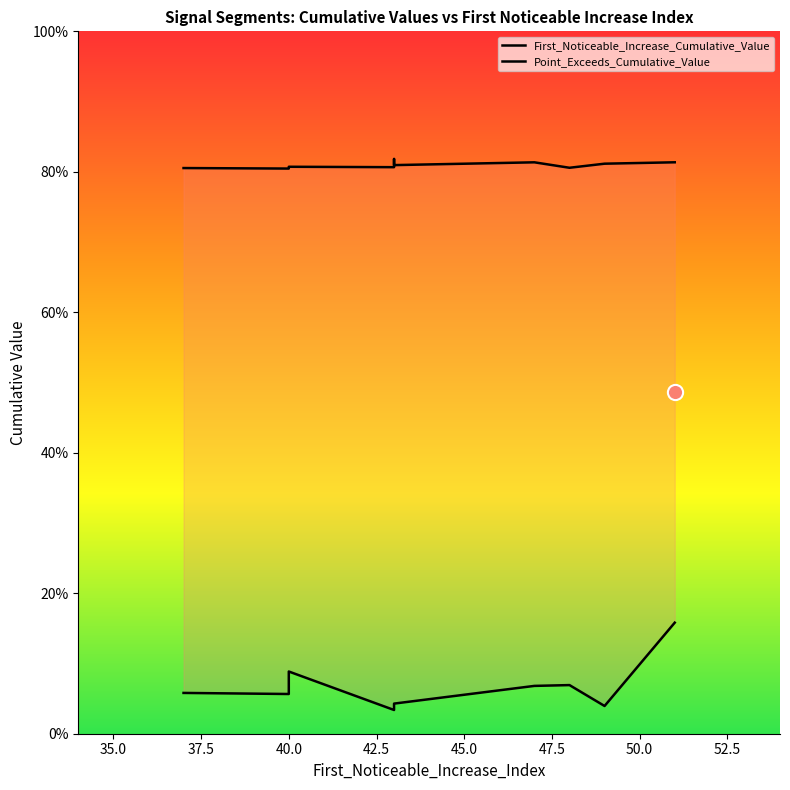

Which series reaches the maximum Y coordinate?

Point_Exceeds_Cumulative_Value